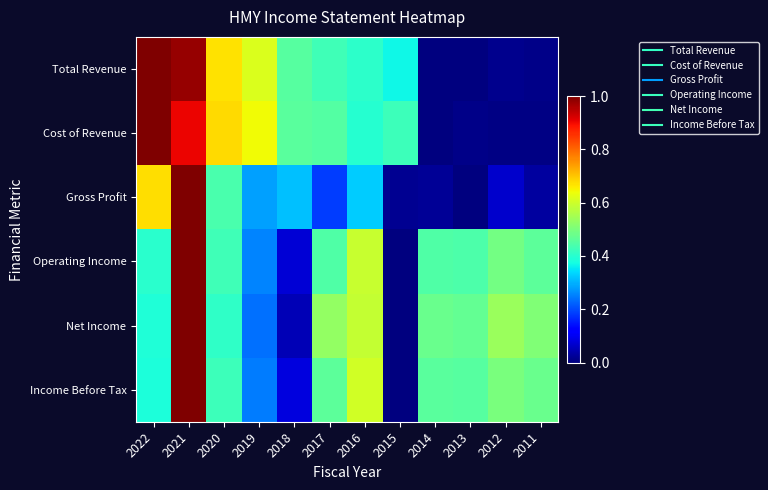

Which series changed the most between 2020 and 2011?

Cost of Revenue